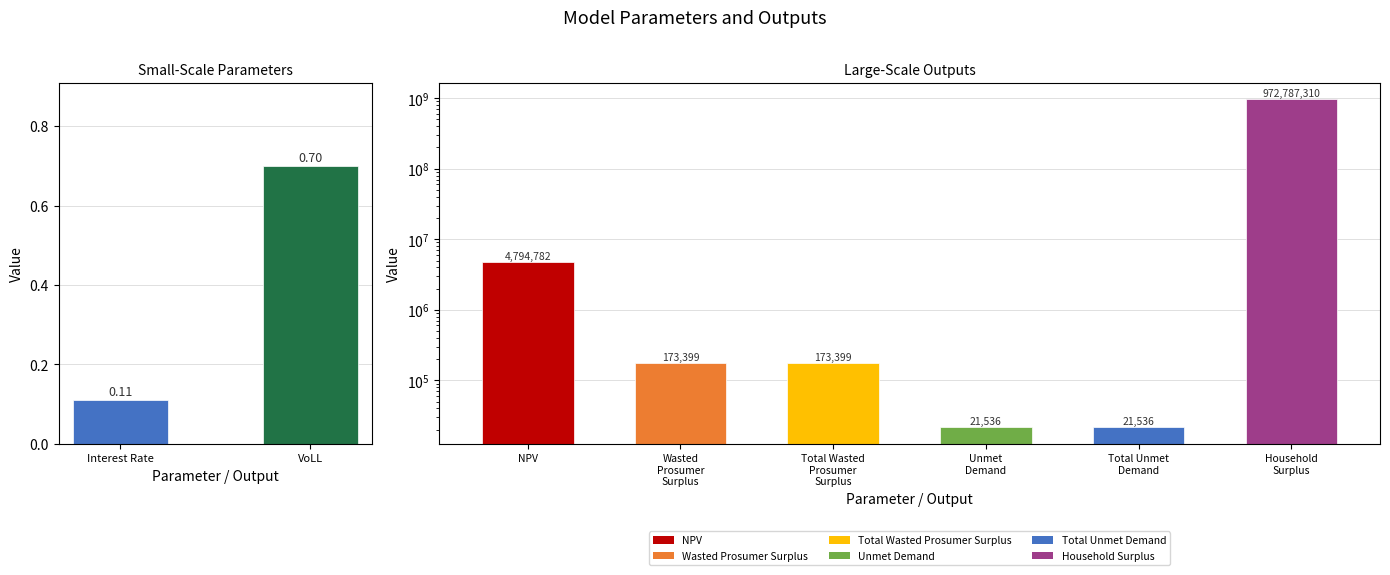

What is the average value?

0.4